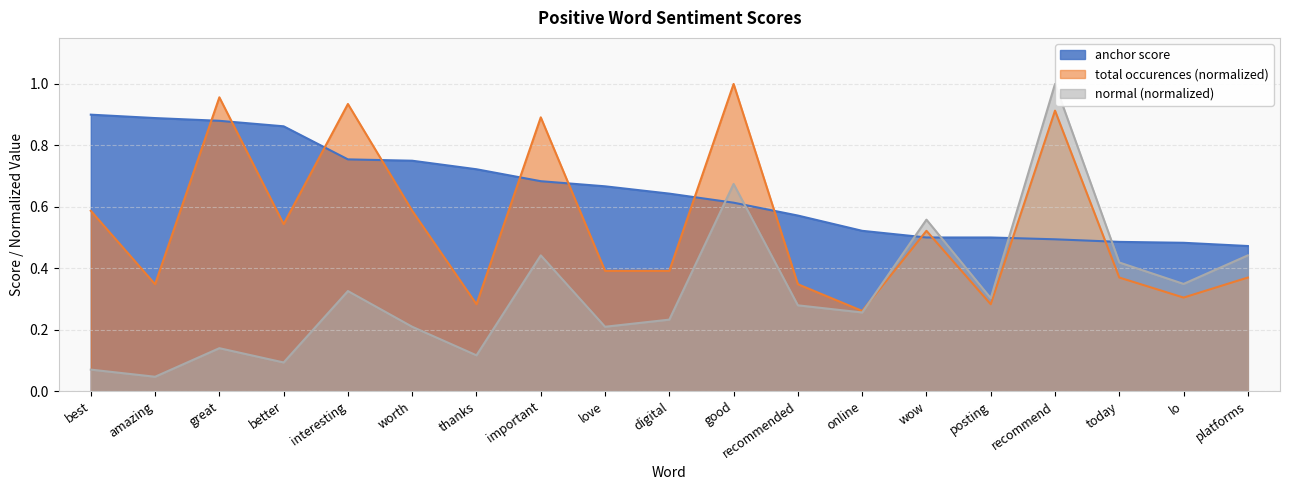

Reading left to right, extract all data points from this chart.

anchor score: best=0.9	amazing=0.9	great=0.9	better=0.9	interesting=0.8	worth=0.8	thanks=0.7	important=0.7	love=0.7	digital=0.6	good=0.6	recommended=0.6	online=0.5	wow=0.5	posting=0.5	recommend=0.5	today=0.5	lo=0.5	platforms=0.5
total occurences: best=0.6	amazing=0.3	great=1.0	better=0.5	interesting=0.9	worth=0.6	thanks=0.3	important=0.9	love=0.4	digital=0.4	good=1.0	recommended=0.3	online=0.3	wow=0.5	posting=0.3	recommend=0.9	today=0.4	lo=0.3	platforms=0.4
normal: best=0.1	amazing=0.0	great=0.1	better=0.1	interesting=0.3	worth=0.2	thanks=0.1	important=0.4	love=0.2	digital=0.2	good=0.7	recommended=0.3	online=0.3	wow=0.6	posting=0.3	recommend=1.0	today=0.4	lo=0.3	platforms=0.4